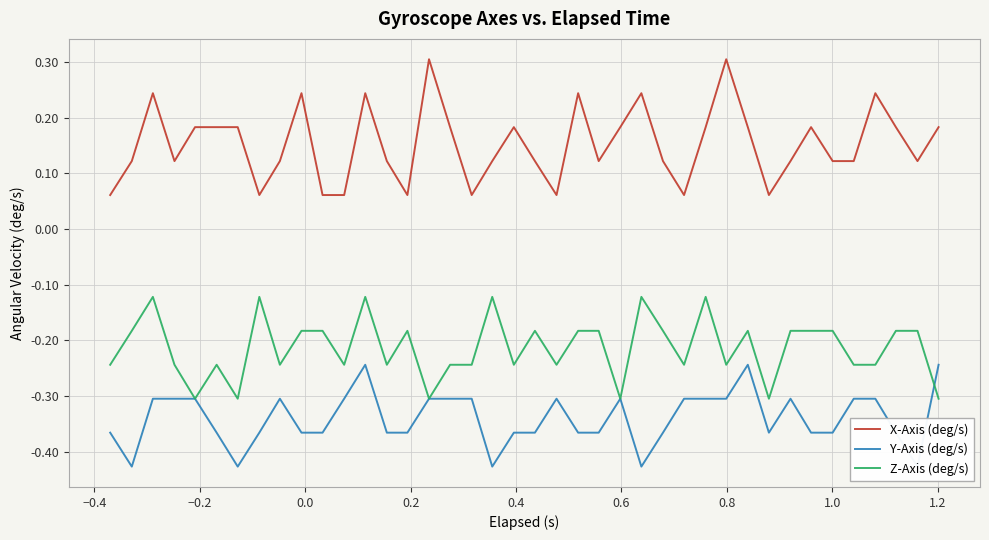

True or false: X-Axis (deg/s) and Z-Axis (deg/s) cross at least once.

False